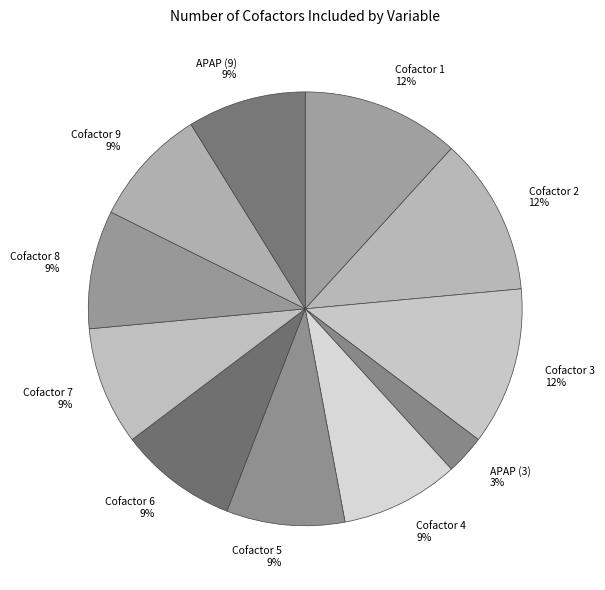

How many segments does this pie chart have?

11